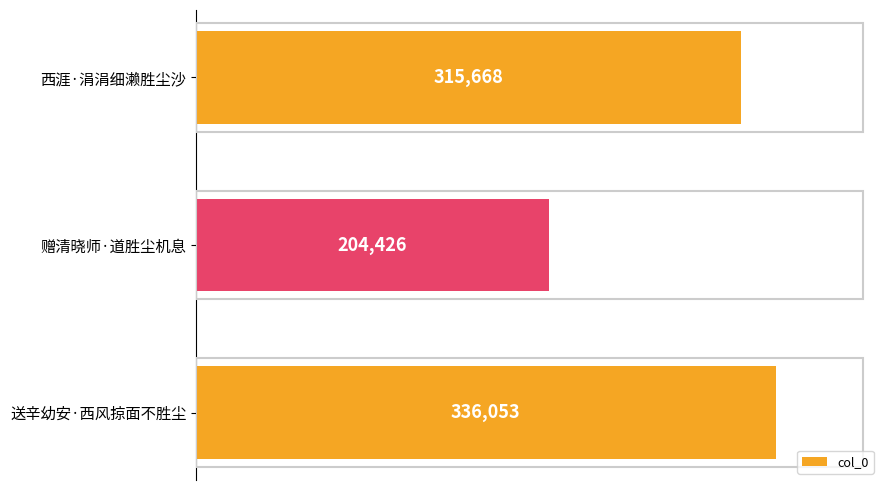

Reading top to bottom, list all the values displayed in this chart.

315668	204426	336053